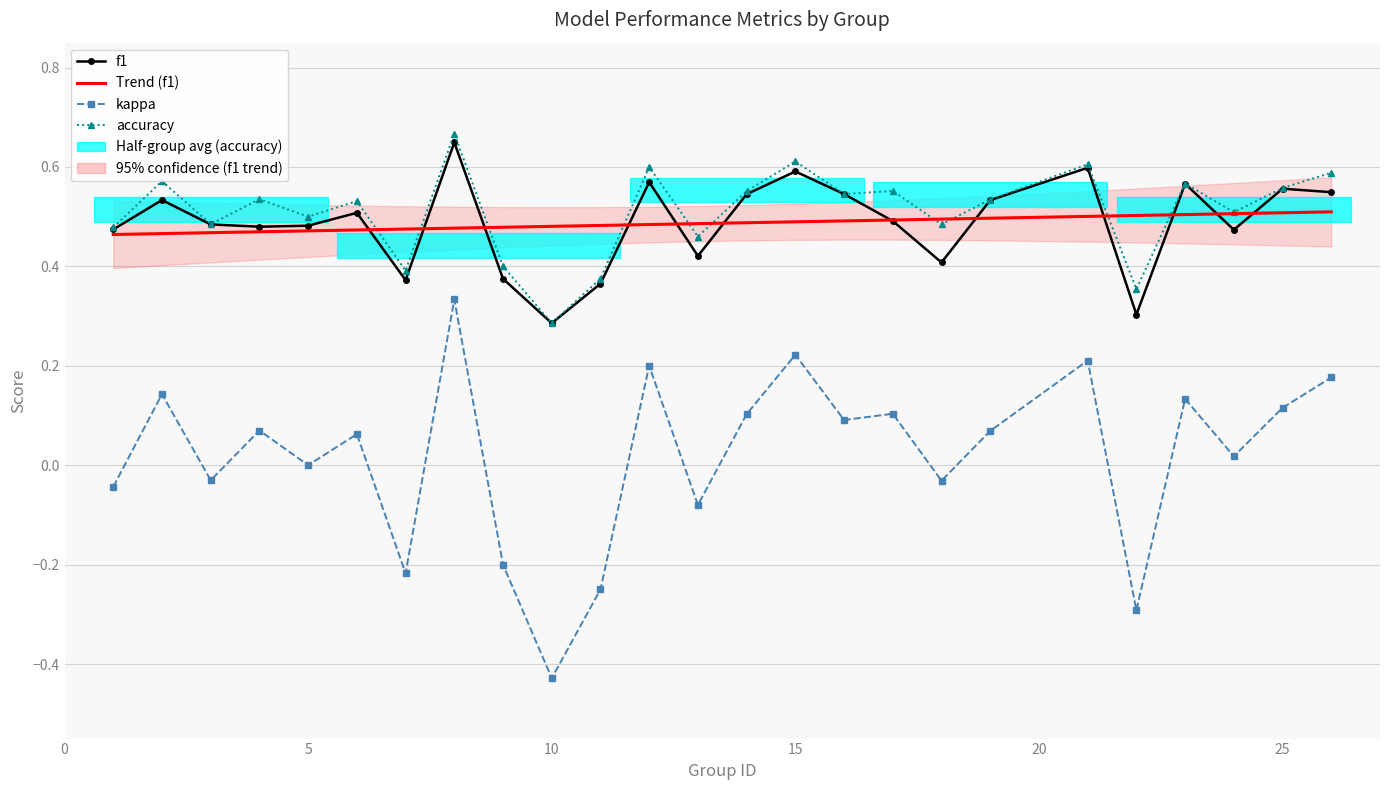

How many lines are shown in the chart?

4